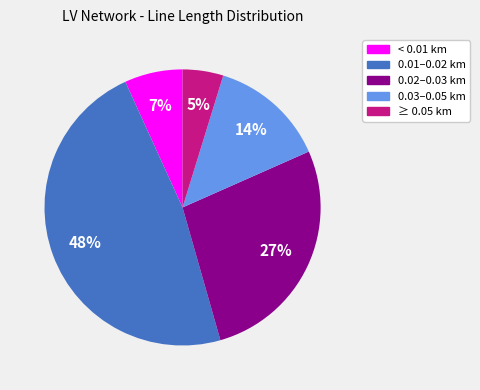

To the nearest percent, what is the average slice percentage?

20%